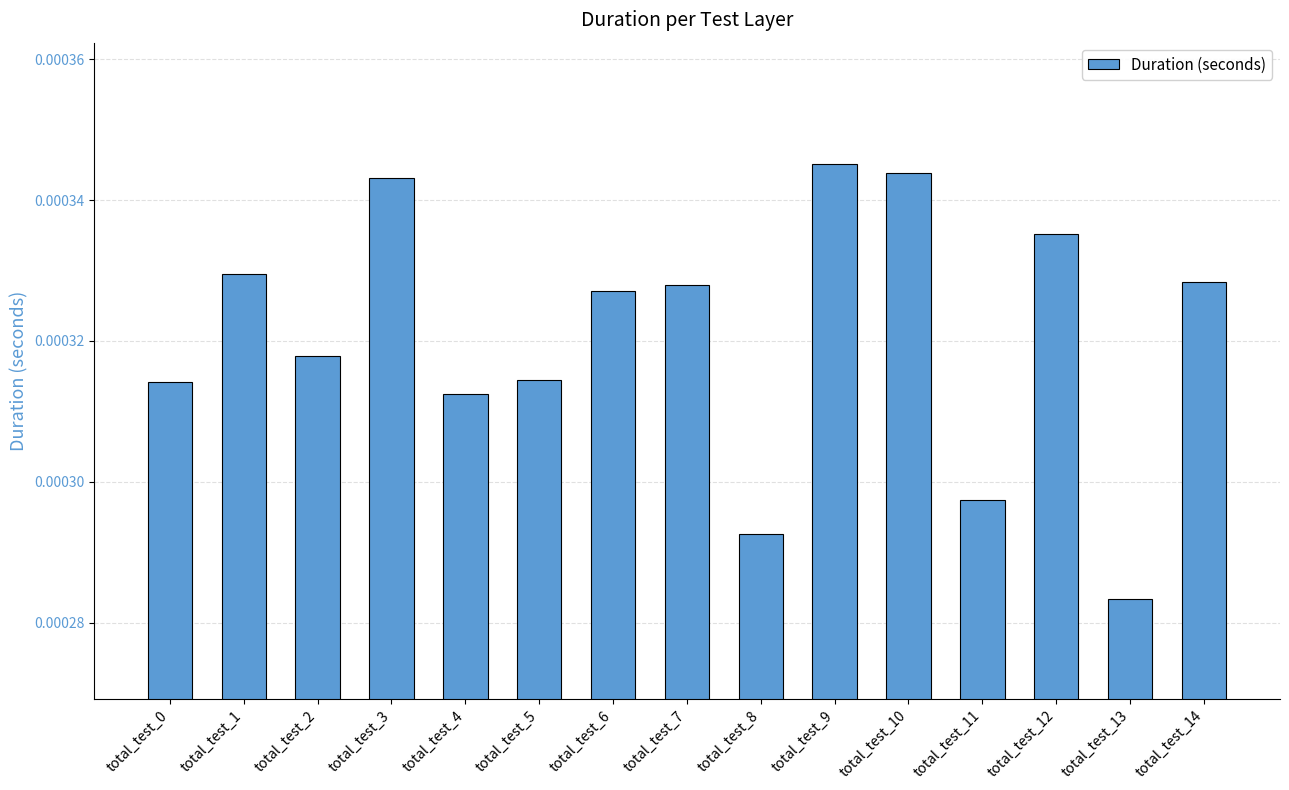

Which has a higher value, total_test_4 or total_test_11?

total_test_4